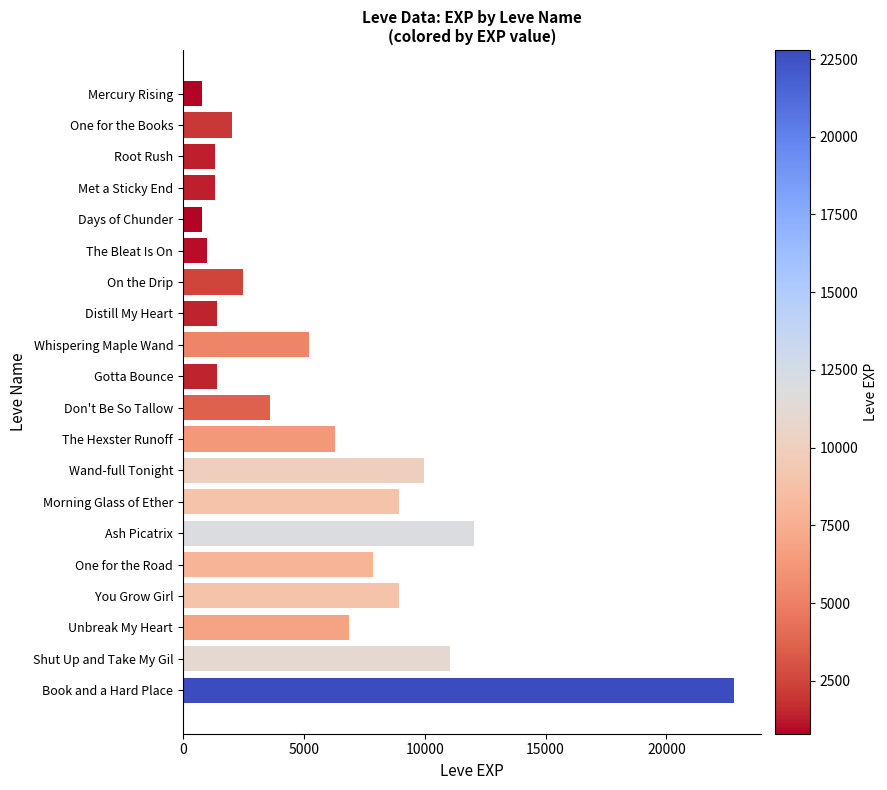

What is the label of the 6th bar from the bottom?

Ash Picatrix